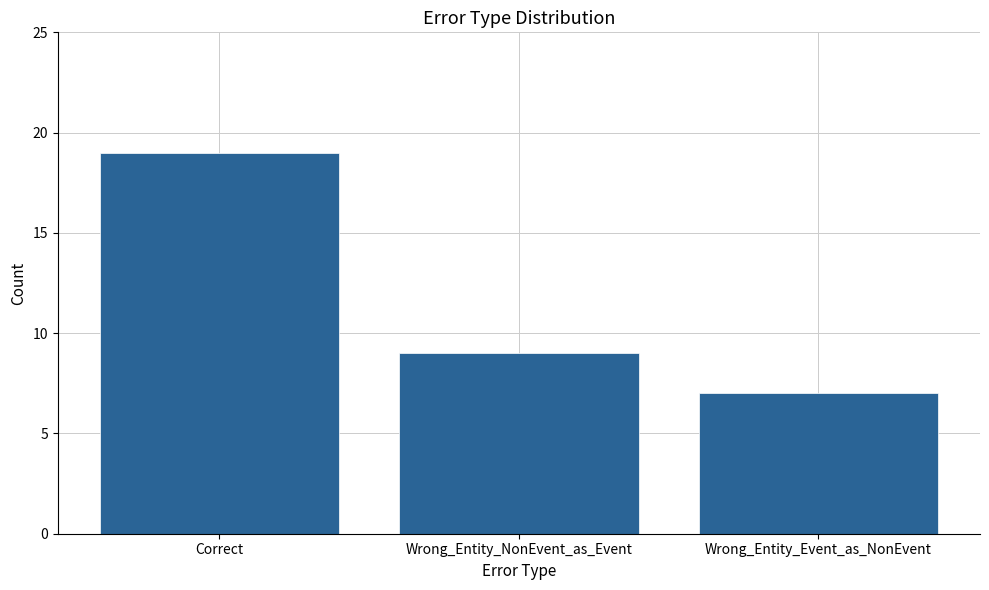

Is it true that the value at Correct is 19?

True